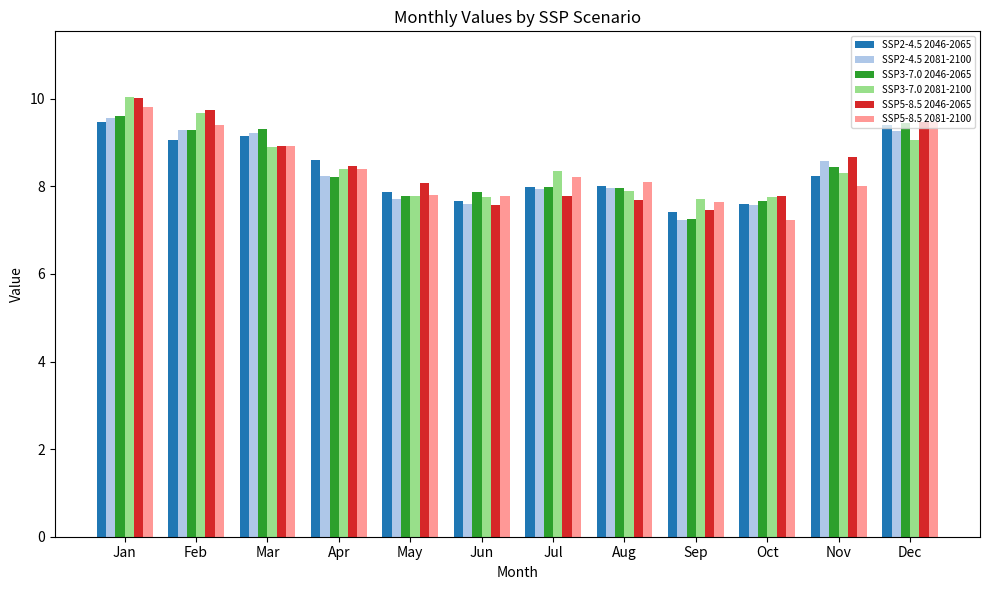

Read the SSP3-7.0 2046-2065 value at Jan.

9.6